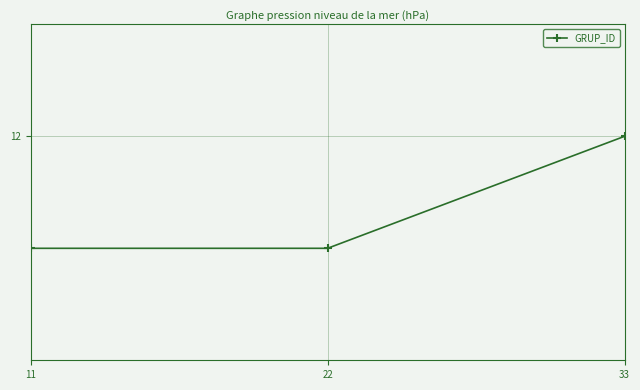

Is this an area chart (filled region under the line)?

No